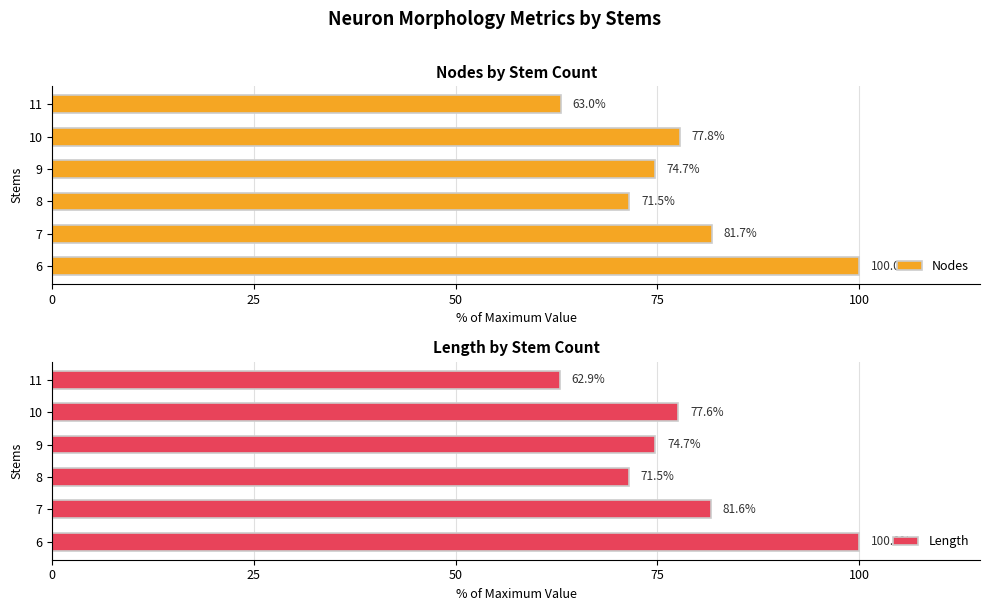

How many groups of bars are there?

6